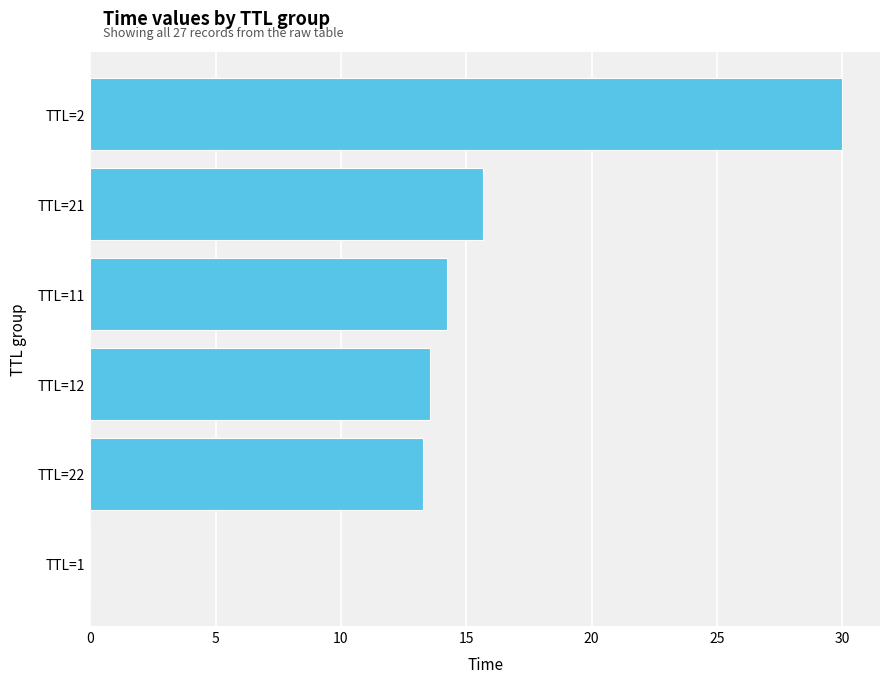

What is the sum of all values?

86.8